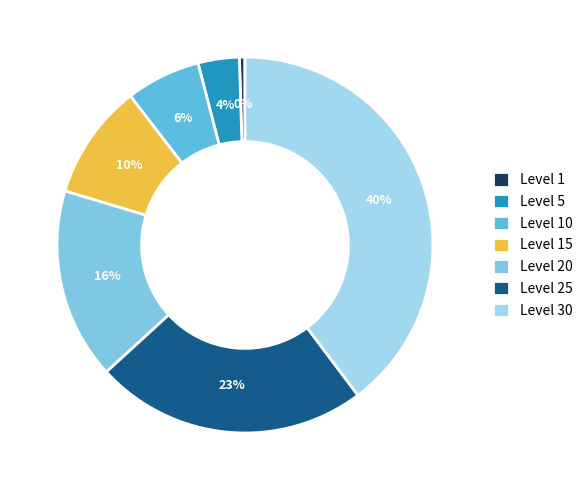

Is there a majority slice in this chart?

No